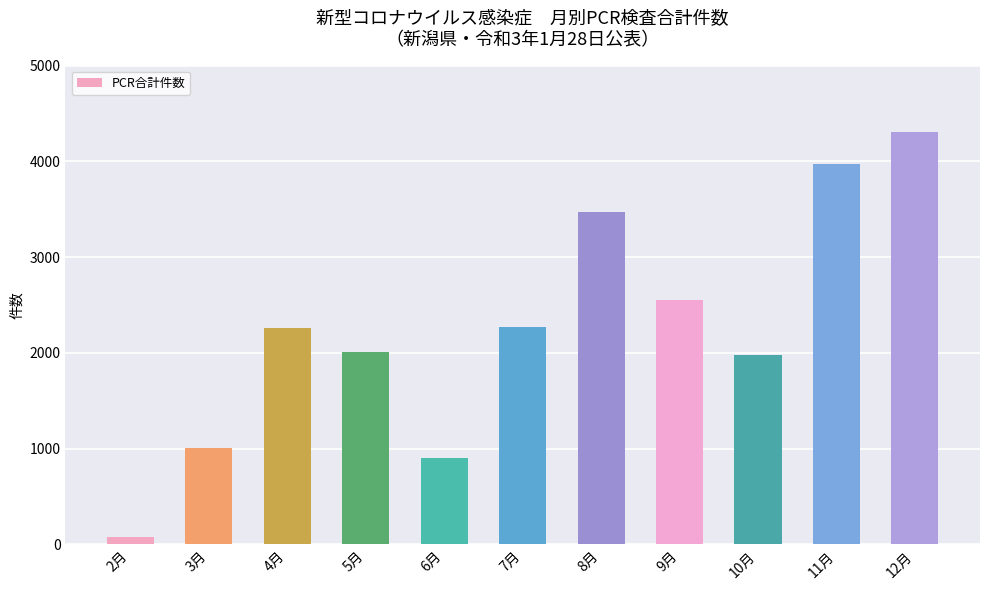

The value at 9月 is 4561. True or false?

False